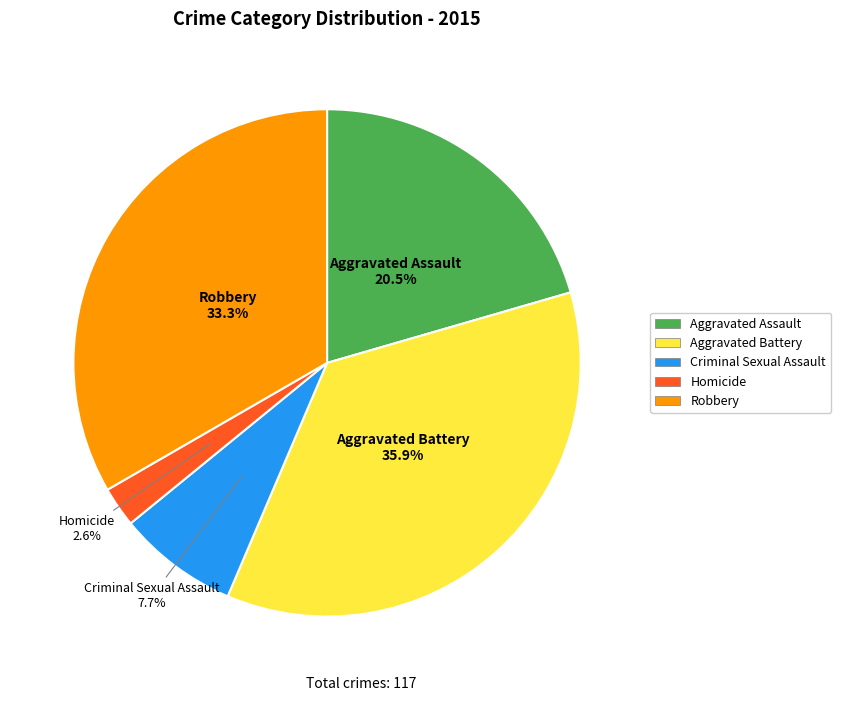

Which slice is the largest?

Aggravated Battery